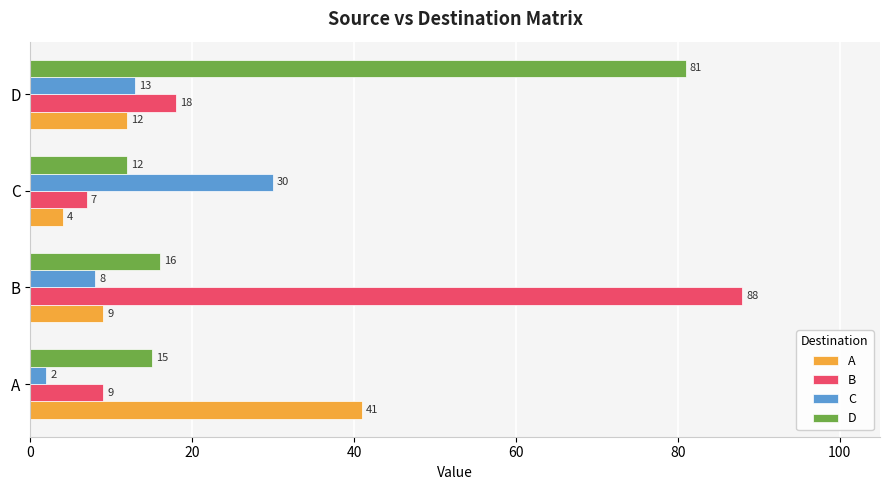

What is the difference between the A values at A and D?

29